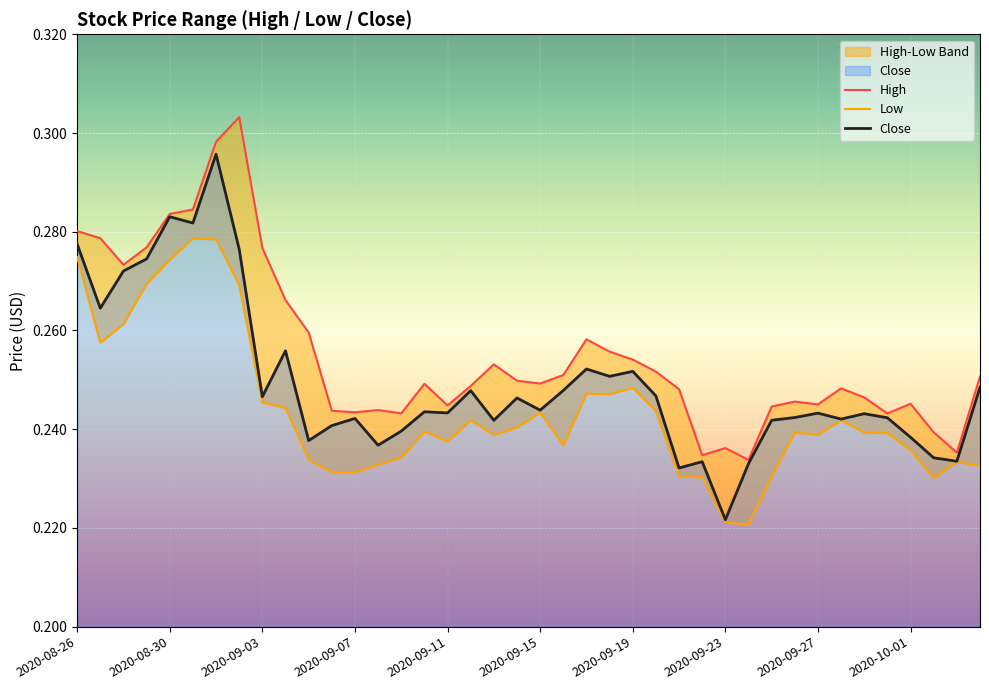

What is the approximate value of Close at 15?

0.2